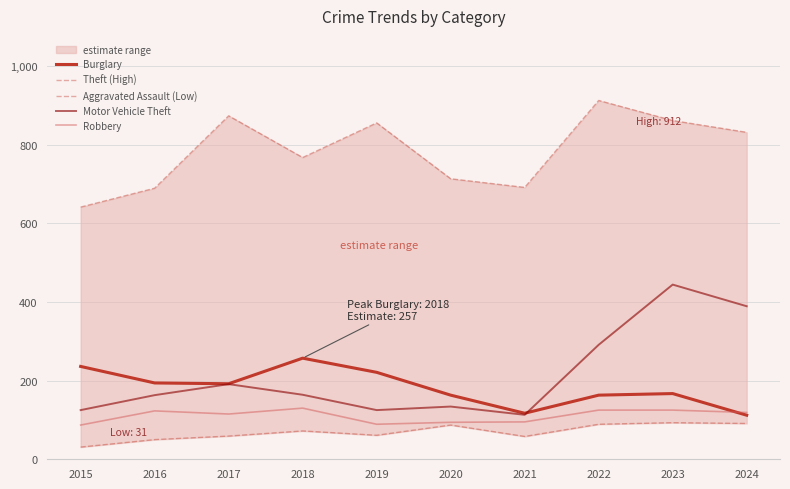

At which category does Theft (High) reach its first local valley?

2018